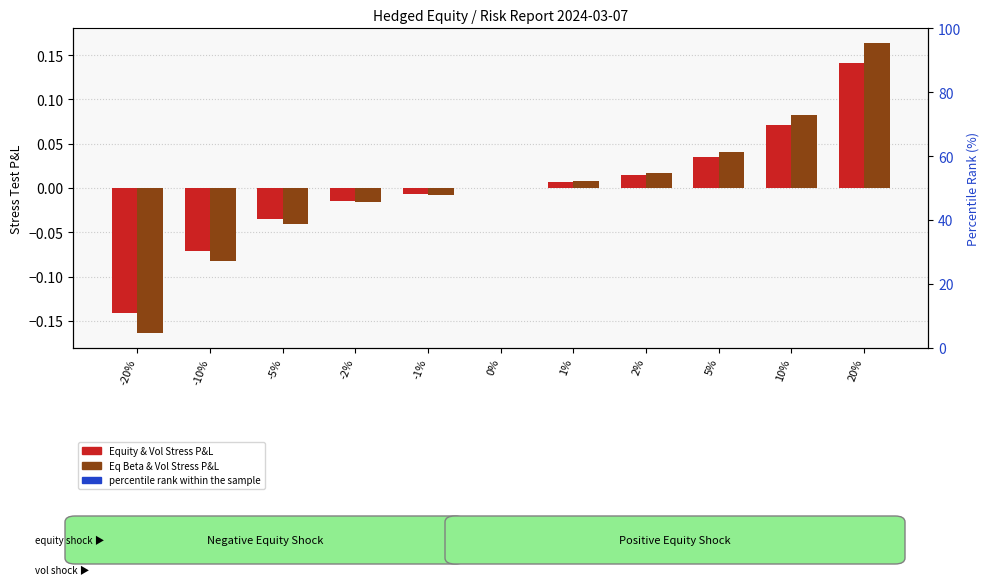

Rank the categories by Equity & Vol Stress P&L value from lowest to highest.

-20%, -10%, -5%, -2%, -1%, 0%, 1%, 2%, 5%, 10%, 20%